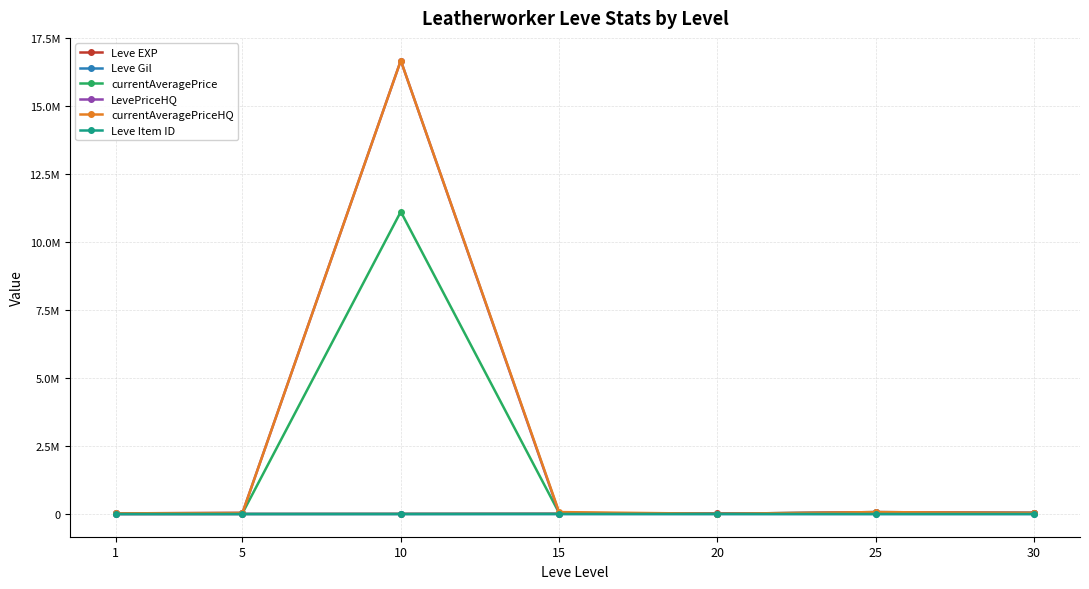

Is this an area chart (filled region under the line)?

No